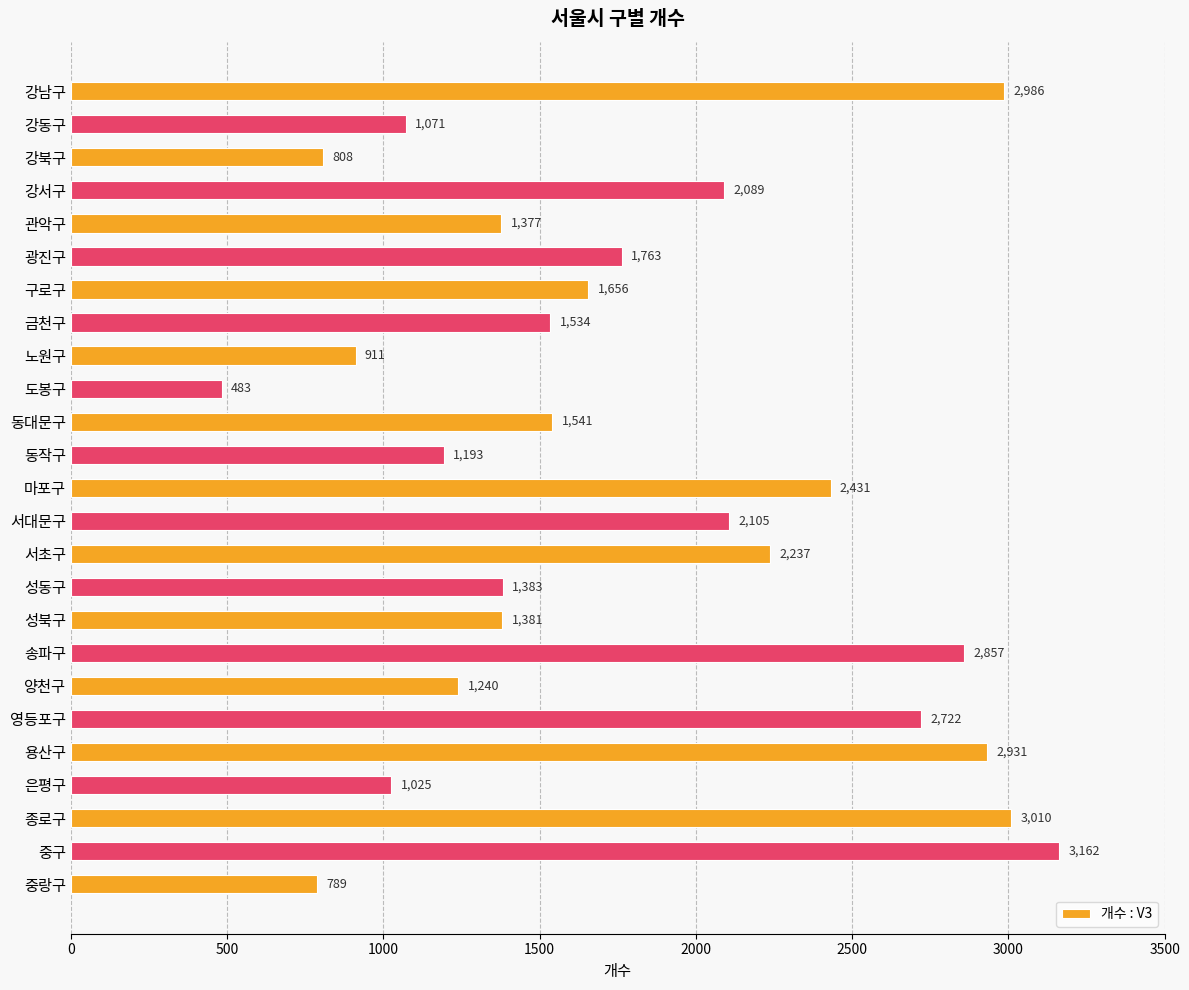

What is the label of the 13th bar from the bottom?

마포구